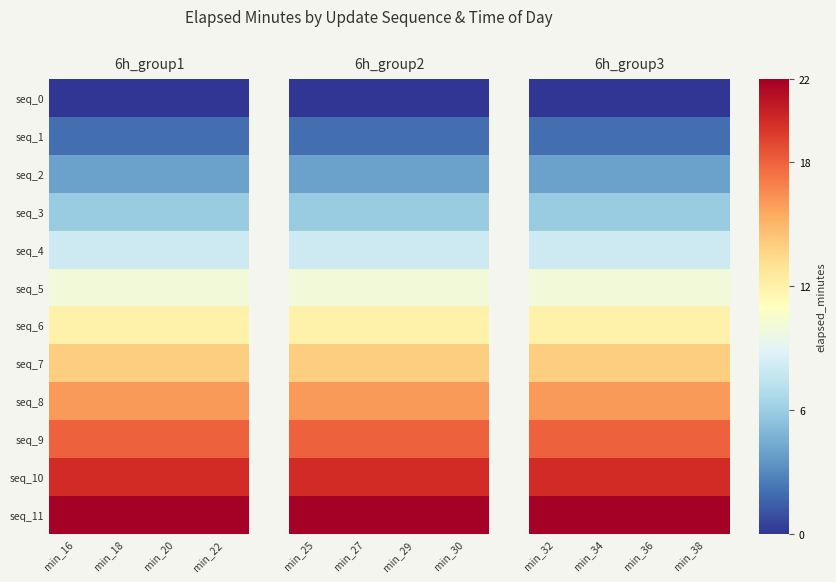

At which label is seq_6 closest to 12?

min_32